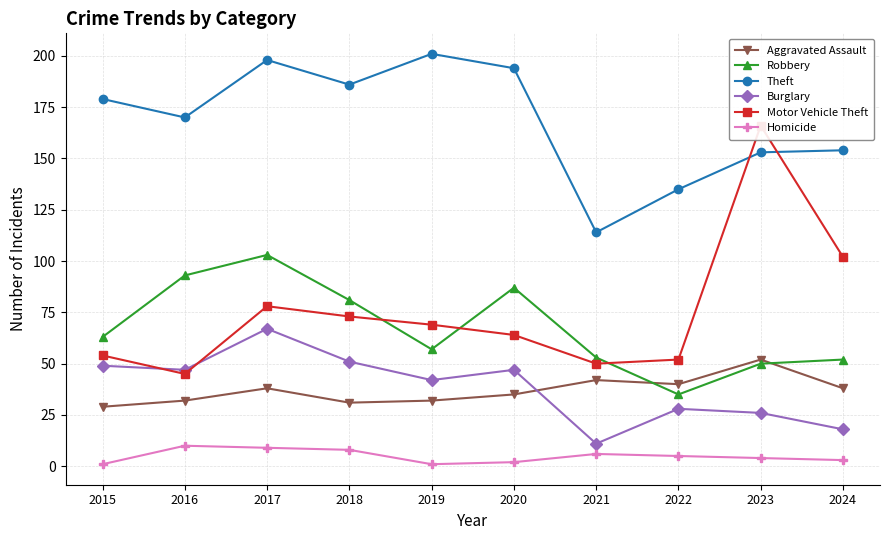

True or false: Motor Vehicle Theft and Aggravated Assault intersect in this chart.

False